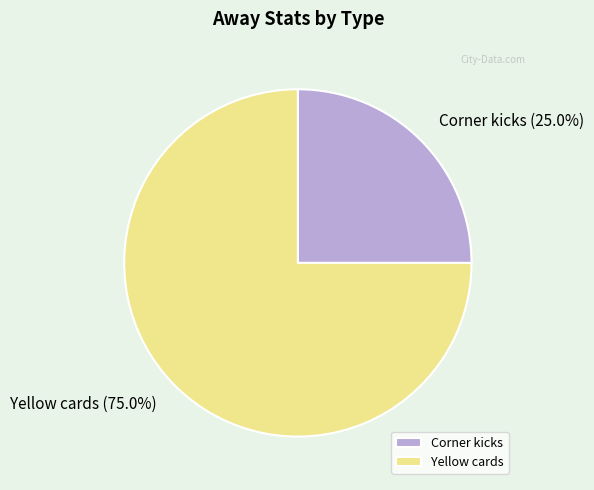

How many slices are in this pie chart?

2